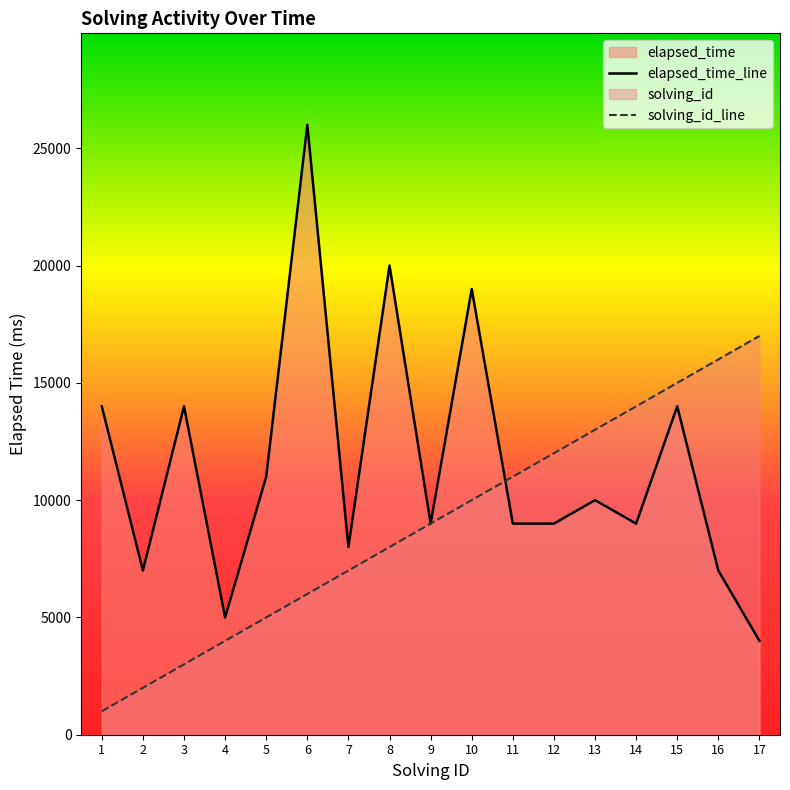

Read the elapsed_time_line value at 8, to the nearest 100.

20000